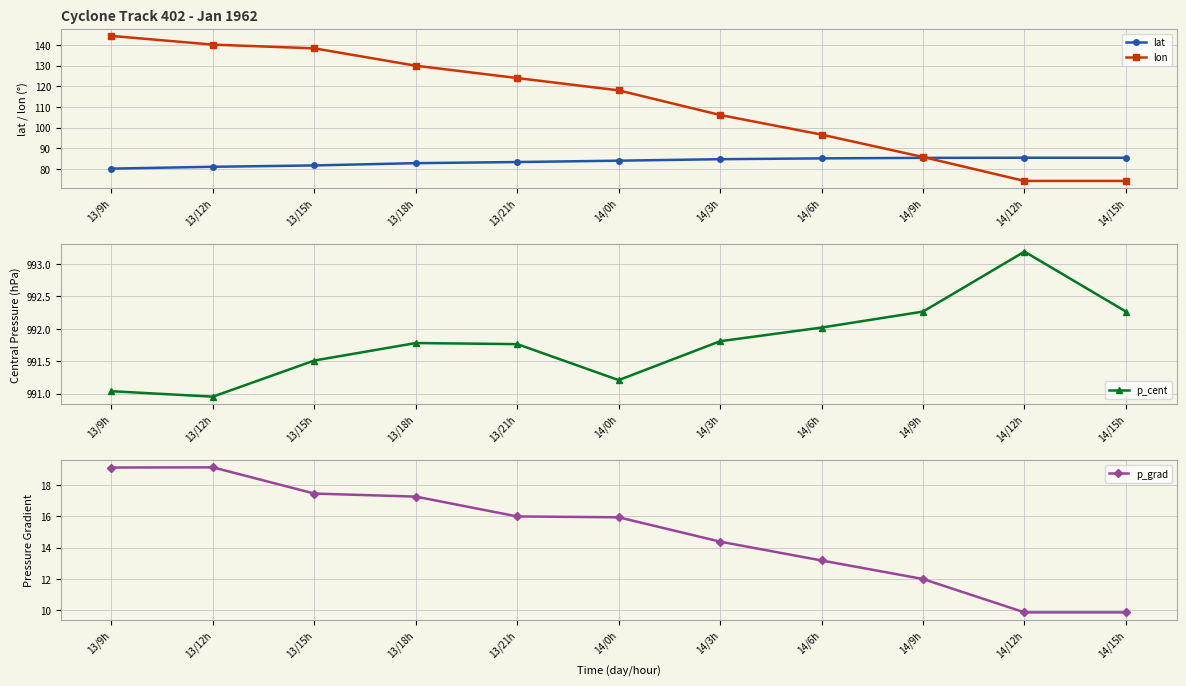

What is the value of the lat point at the 4th from the left?

82.8